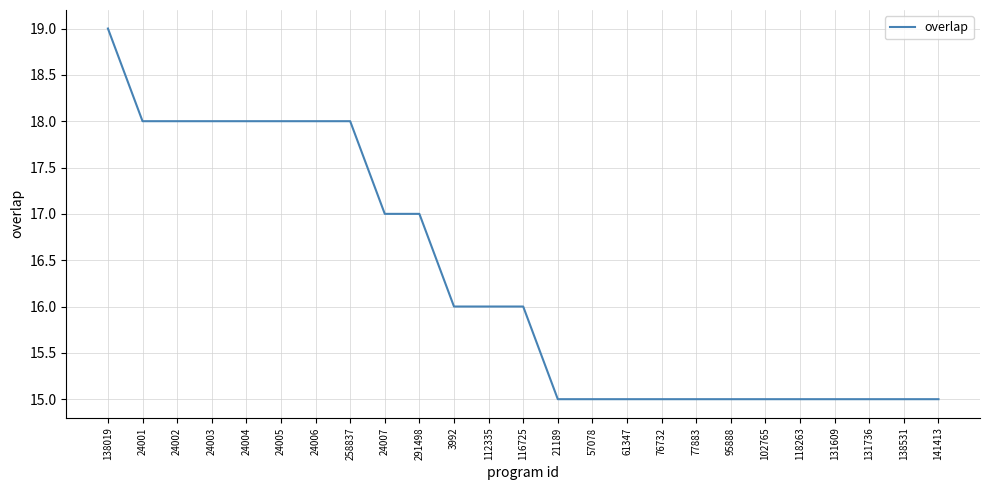

What position from the right is 76732?

9